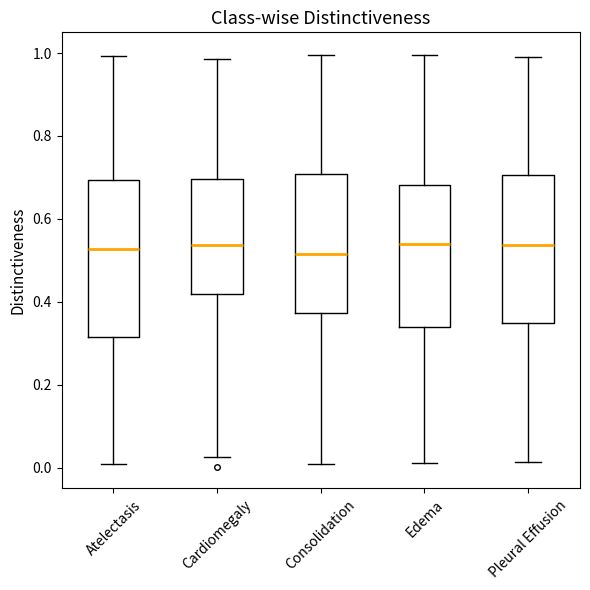

Reading left to right, transcribe this box plot: for each box, give where its median line is, the range the box spans, and where its two whiskers end, as read against the y-axis. The values are not printed on the chart, so give them approximately, as read against the axis.

Atelectasis: median 0.52, box 0.32 to 0.70, whiskers 0.00 to 1.00
Cardiomegaly: median 0.54, box 0.42 to 0.70, whiskers 0.02 to 0.98
Consolidation: median 0.52, box 0.38 to 0.70, whiskers 0.00 to 1.00
Edema: median 0.54, box 0.34 to 0.68, whiskers 0.02 to 1.00
Pleural Effusion: median 0.54, box 0.36 to 0.70, whiskers 0.02 to 1.00